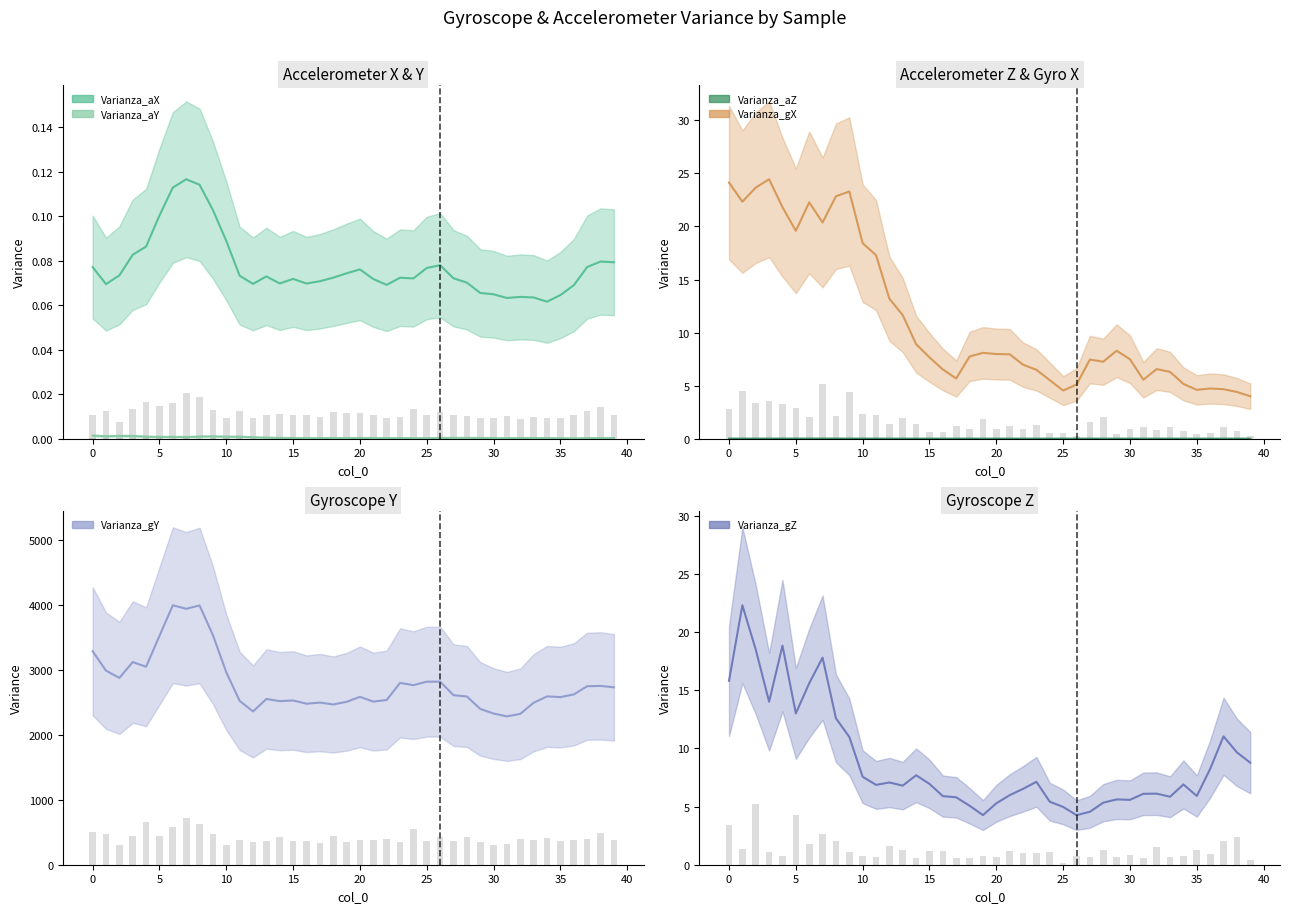

Which series has the widest spread of values?

Varianza_gY